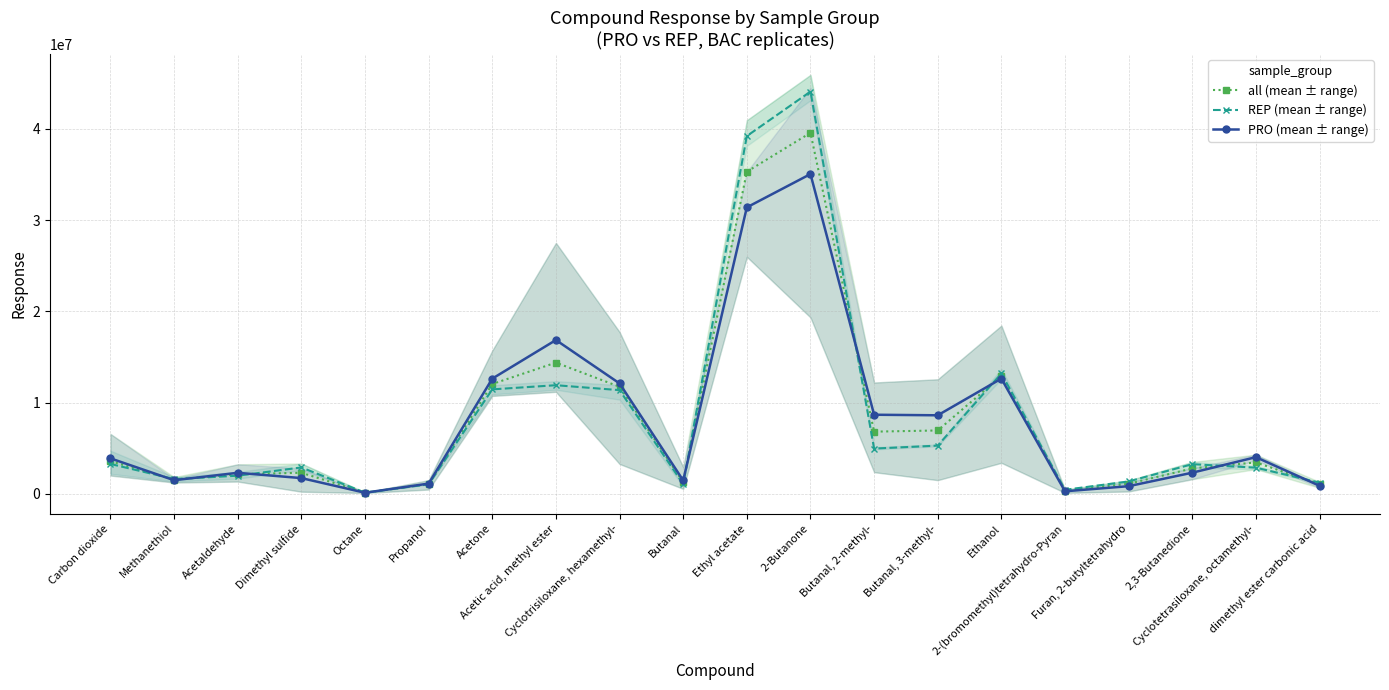

What is the highest value of the PRO (mean ± range) series?

35056730.4